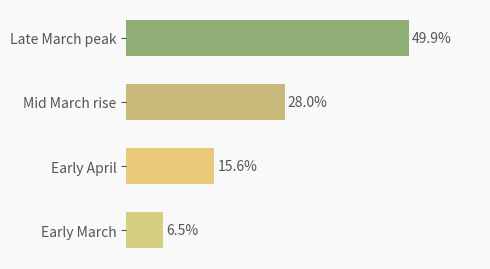

What is the label of the 3rd bar from the top?

Early April